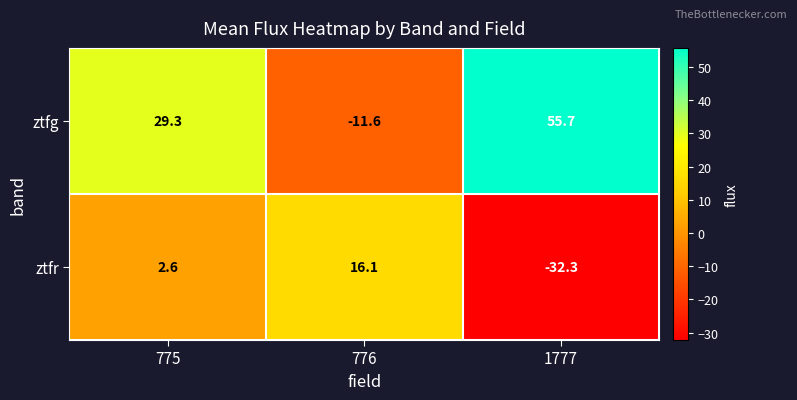

At how many categories does at least one series exceed 20?

2